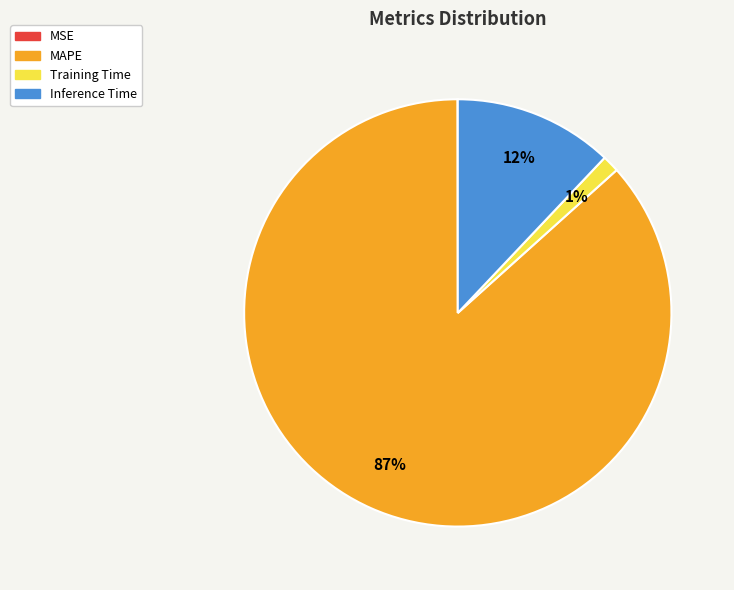

Which slice is the largest?

MAPE